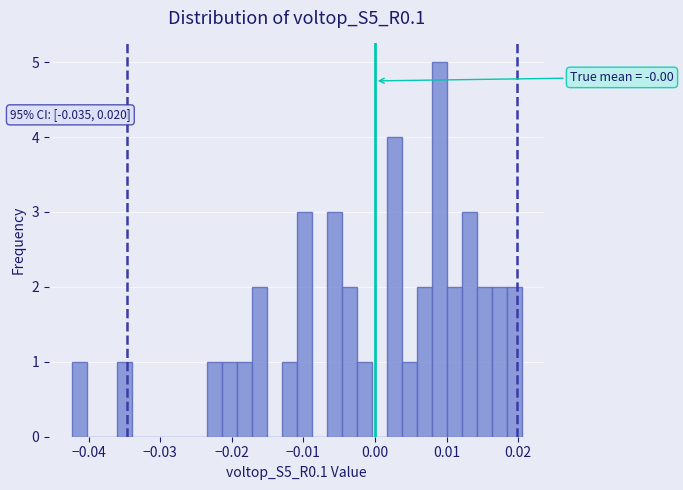

Read against the x-axis, roughly where is the centre of the tallest bar?

0.009